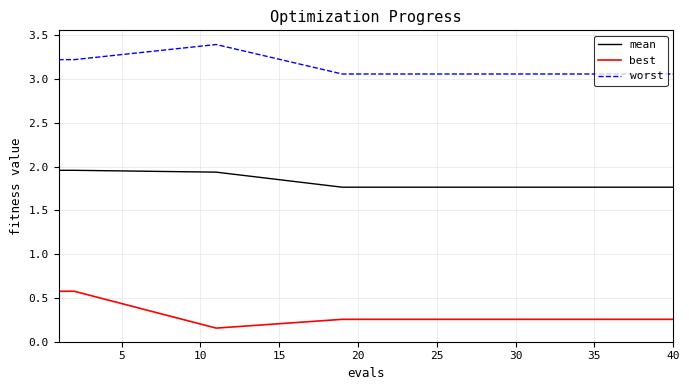

True or false: worst and best cross at least once.

False